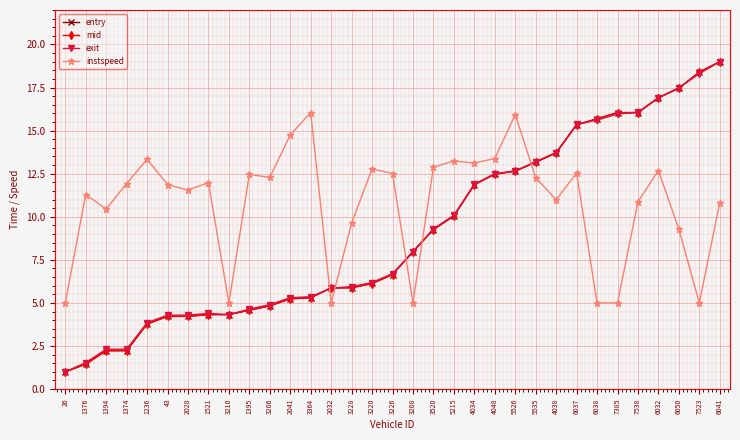

What is the lowest value of the mid series?

1.0